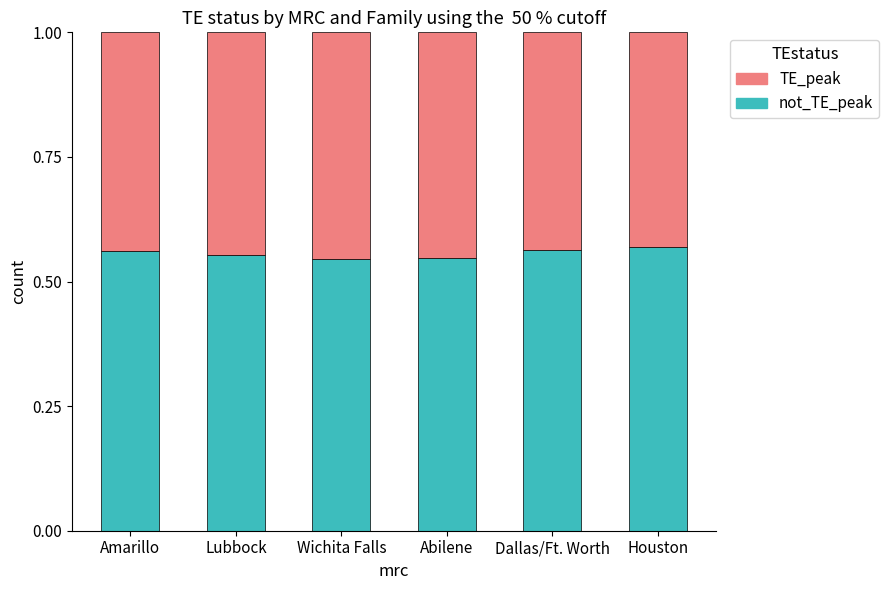

What is the total value across all series at Dallas/Ft. Worth?

1.0